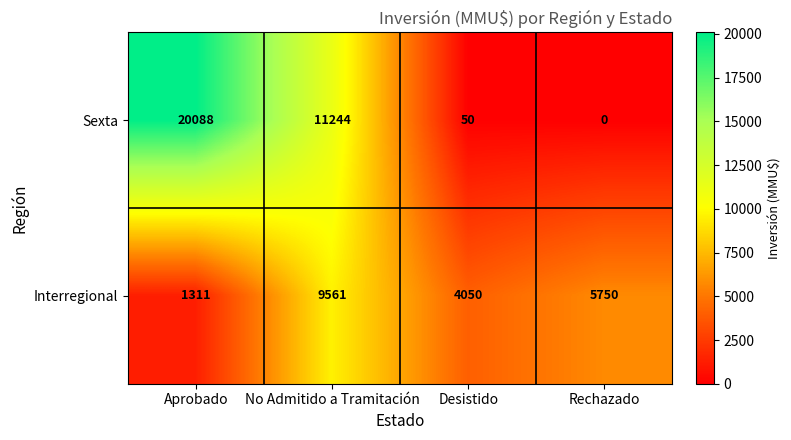

What is the sum of all Interregional values?

20672